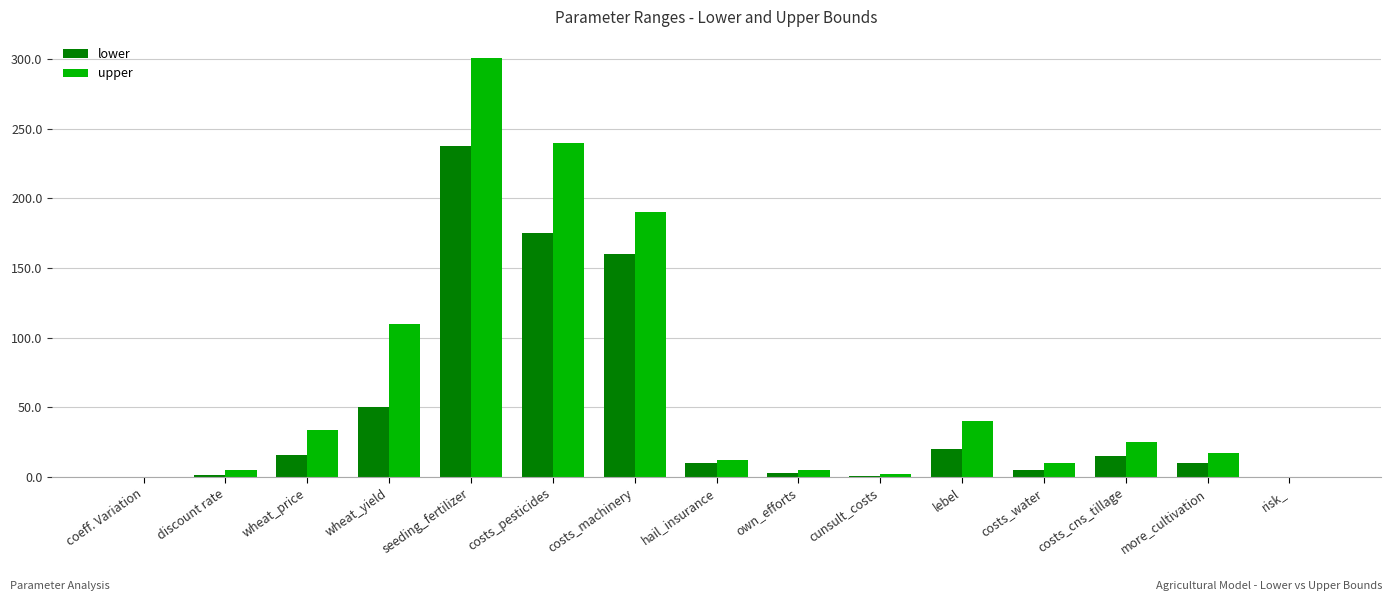

Between cunsult_costs and costs_cns_tillage, which series saw the biggest shift?

upper